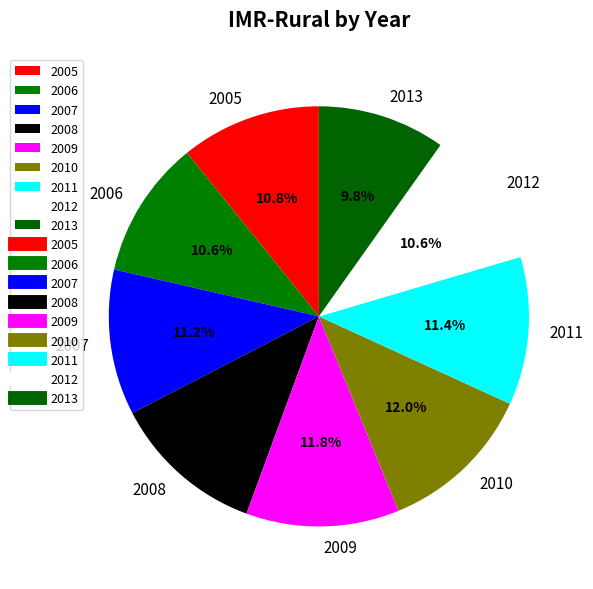

Approximately how many times larger is the value at 2012 compared to 2005?

1.0